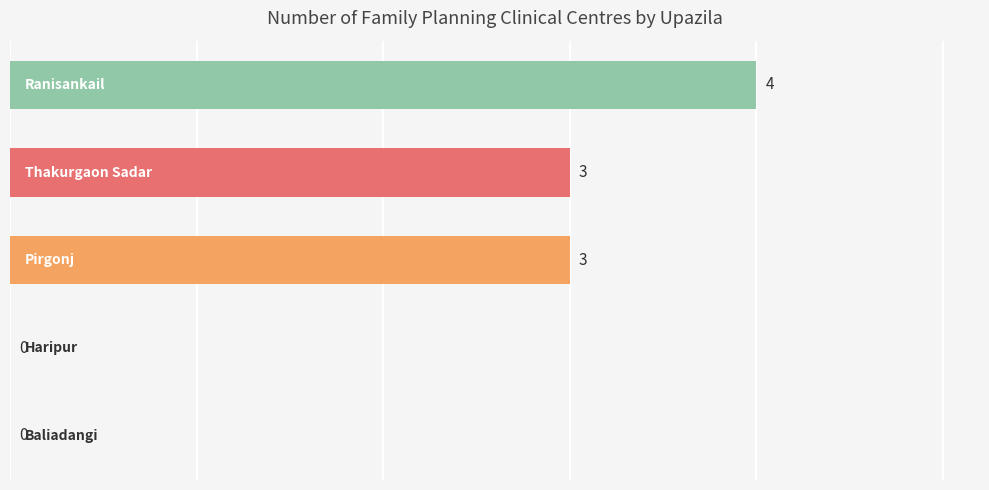

How many values are between 0 and 3?

4